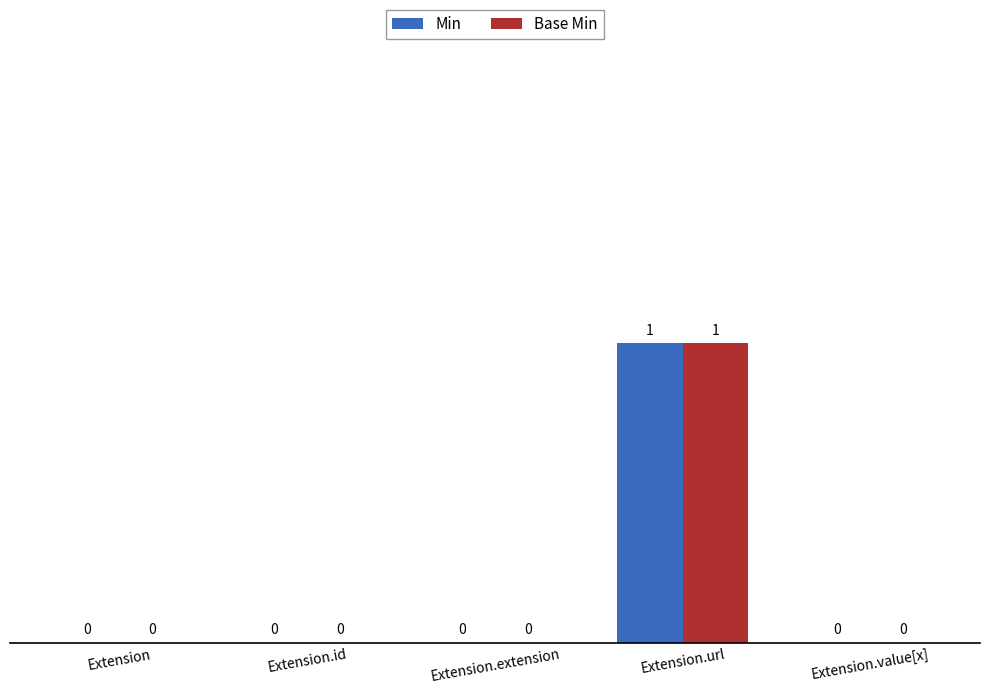

Reading right to left, transcribe all the data shown in this chart.

Min: Extension.value[x]=0	Extension.url=1	Extension.extension=0	Extension.id=0	Extension=0
Base Min: Extension.value[x]=0	Extension.url=1	Extension.extension=0	Extension.id=0	Extension=0